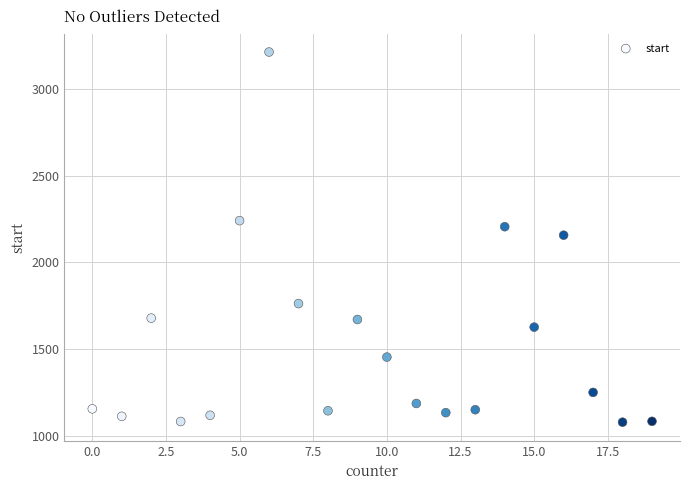

What is the range of Y values (max minus min)?

2138